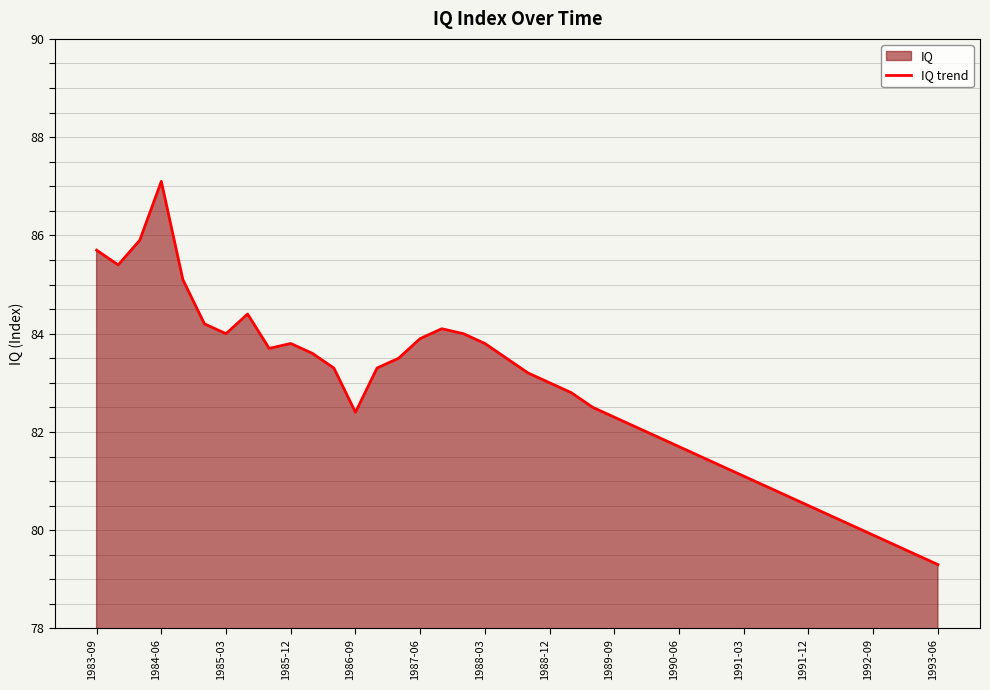

What is the change in value from 1985-03 to 1991-03?

-2.9